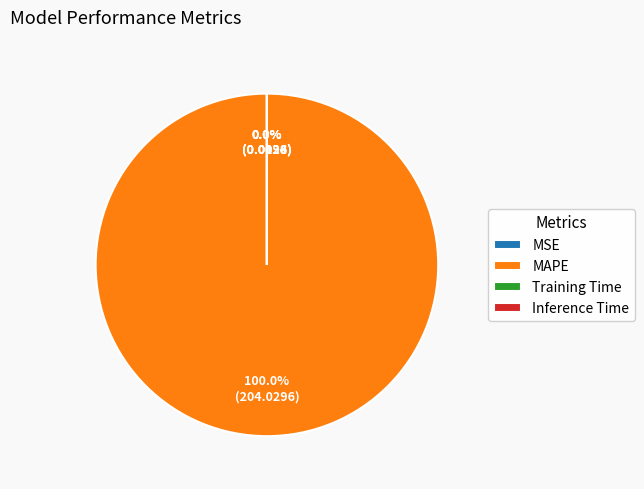

Which slice is the largest?

MAPE